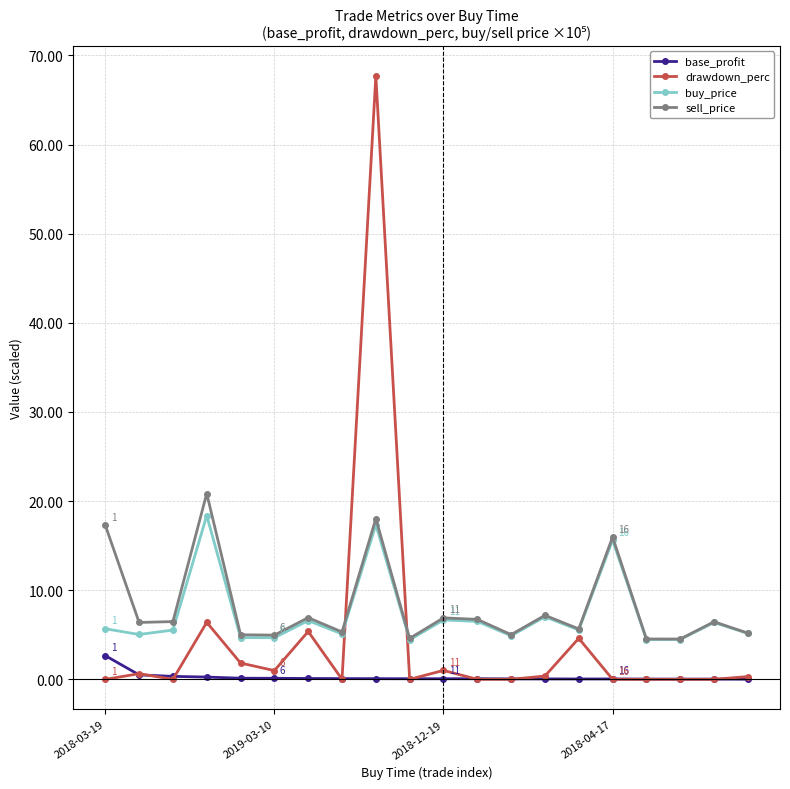

Which series has the widest spread of values?

drawdown_perc